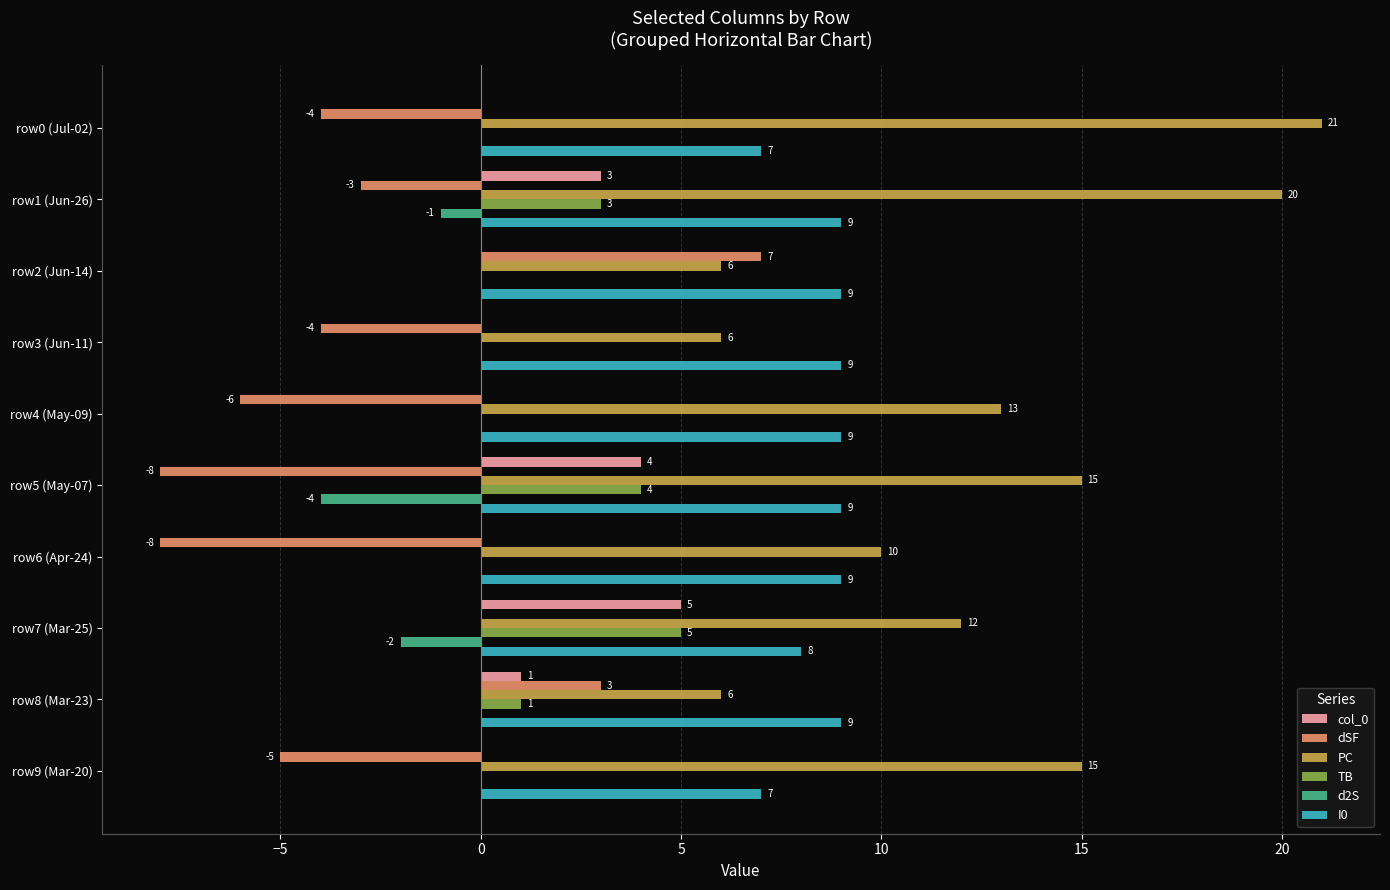

Is the value of PC at row2 (Jun-14) greater than the value of col_0 at row9 (Mar-20)?

Yes